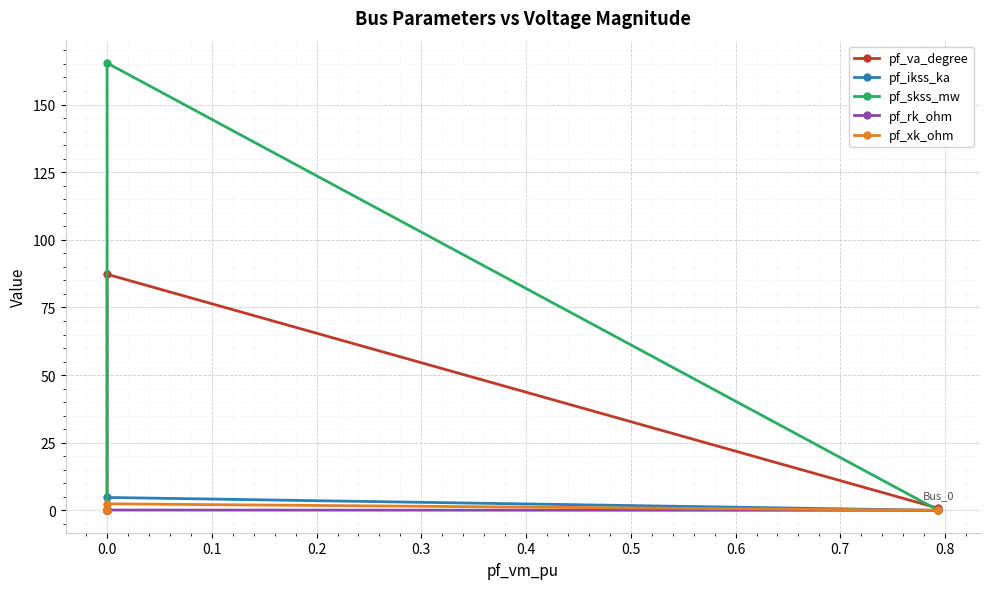

How many values in the pf_skss_mw series exceed 0?

1